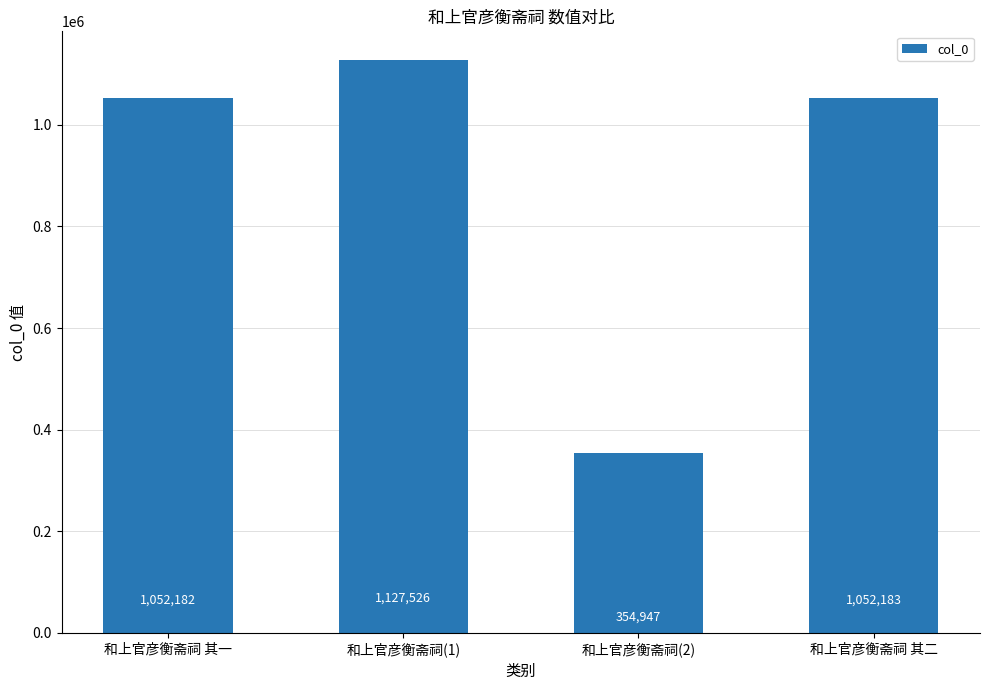

Reading right to left, extract all data points from this chart.

1052183	354947	1127526	1052182